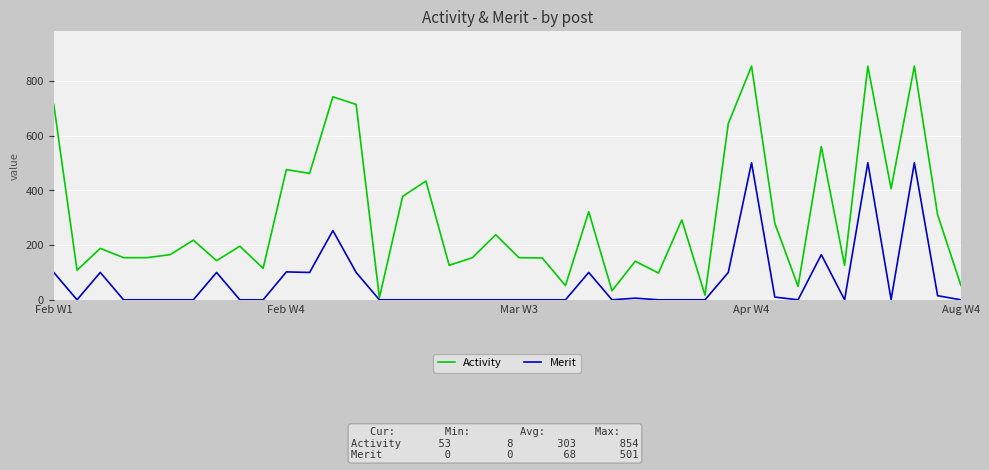

What is the greatest value displayed?

854